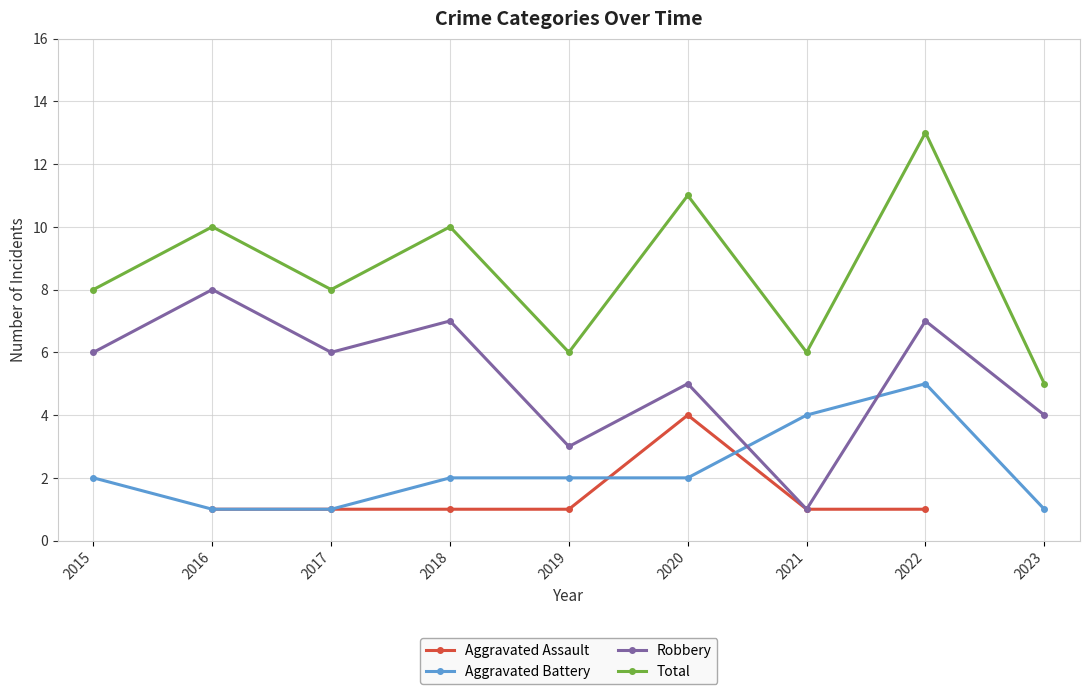

What are all the series names shown in the legend?

Aggravated Assault, Aggravated Battery, Robbery, Total